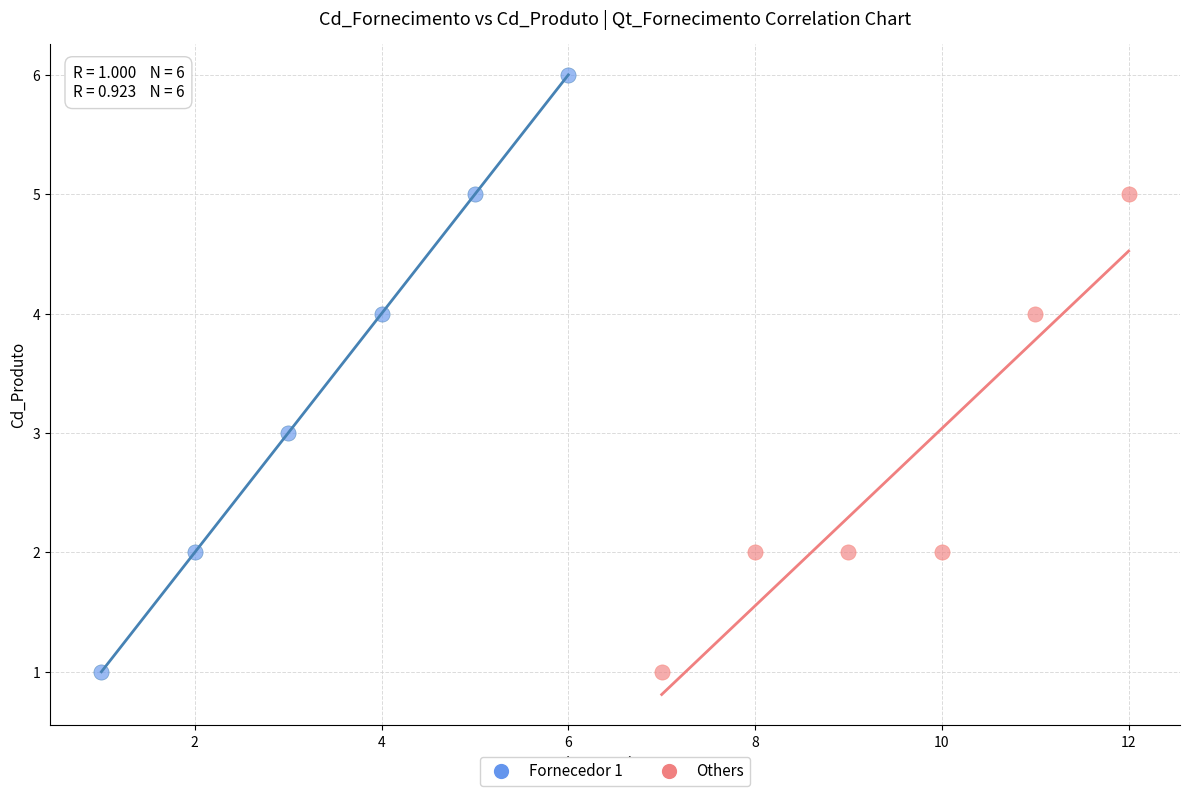

Which series has the largest Y range (max minus min)?

Fornecedor 1